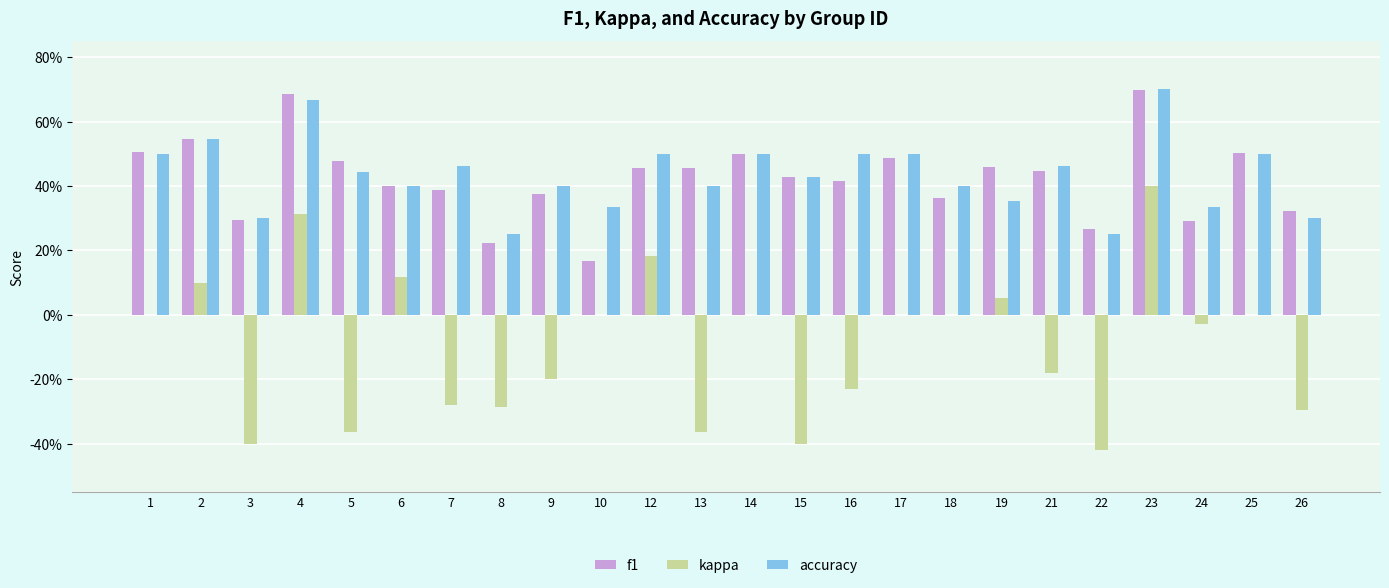

True or false: accuracy has a value of 0.5 at 14.

True